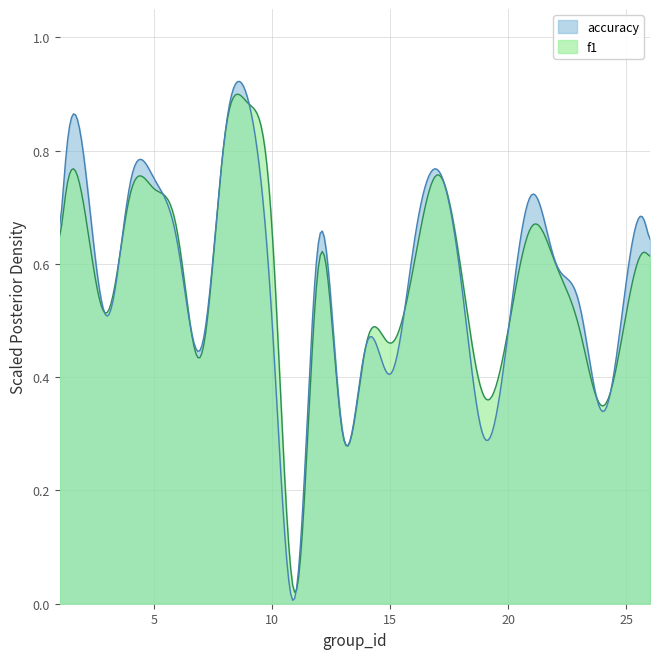

True or false: f1 has a value of 0.7 at 5.

True